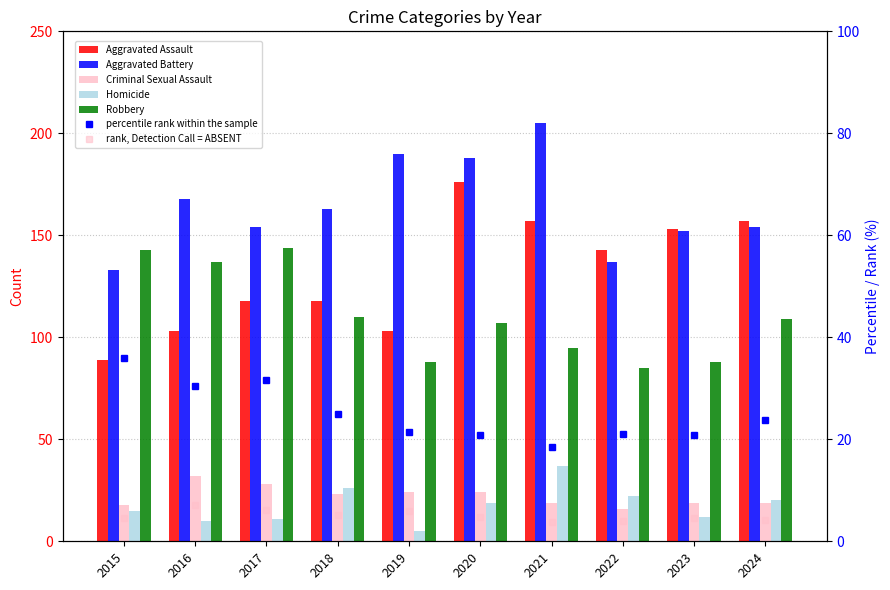

Reading right to left, what are all the values shown in this chart?

Aggravated Assault: 2024=157	2023=153	2022=143	2021=157	2020=176	2019=103	2018=118	2017=118	2016=103	2015=89
Aggravated Battery: 2024=154	2023=152	2022=137	2021=205	2020=188	2019=190	2018=163	2017=154	2016=168	2015=133
Criminal Sexual Assault: 2024=19	2023=19	2022=16	2021=19	2020=24	2019=24	2018=23	2017=28	2016=32	2015=18
Homicide: 2024=20	2023=12	2022=22	2021=37	2020=19	2019=5	2018=26	2017=11	2016=10	2015=15
Robbery: 2024=109	2023=88	2022=85	2021=95	2020=107	2019=88	2018=110	2017=144	2016=137	2015=143